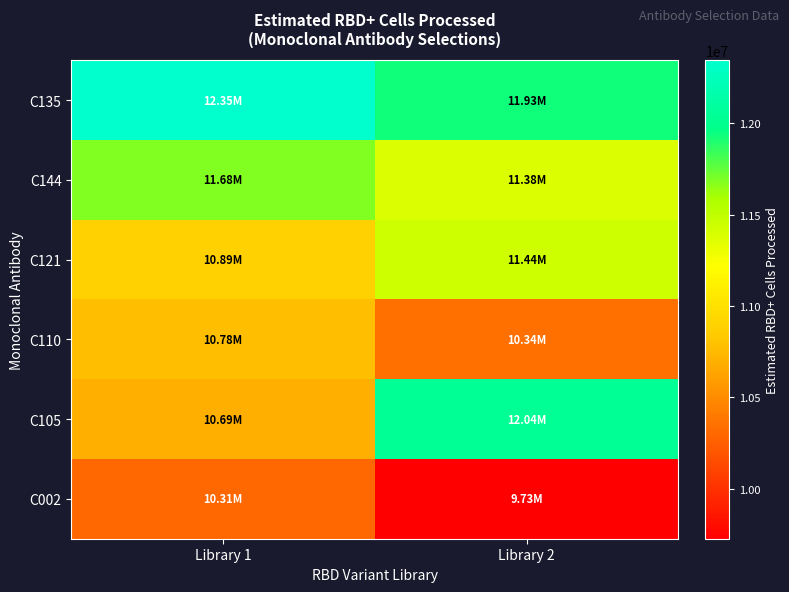

Reading left to right, transcribe all the data shown in this chart.

C135: Library 1=12345679.0	Library 2=11927946.4
C144: Library 1=11681614.4	Library 2=11377000.0
C121: Library 1=10885864.1	Library 2=11440210.2
C110: Library 1=10778066.7	Library 2=10344695.0
C105: Library 1=10691980.0	Library 2=12037398.5
C002: Library 1=10308040.9	Library 2=9725229.1